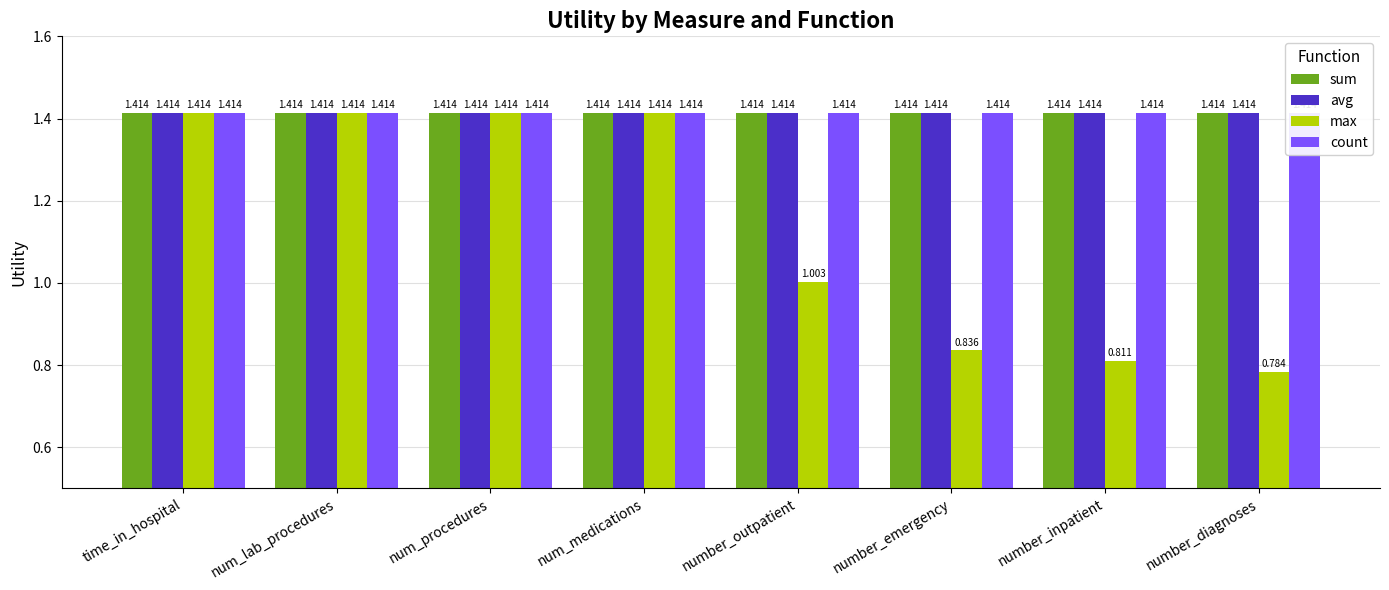

Rank the series at time_in_hospital from lowest to highest value.

sum, avg, max, count